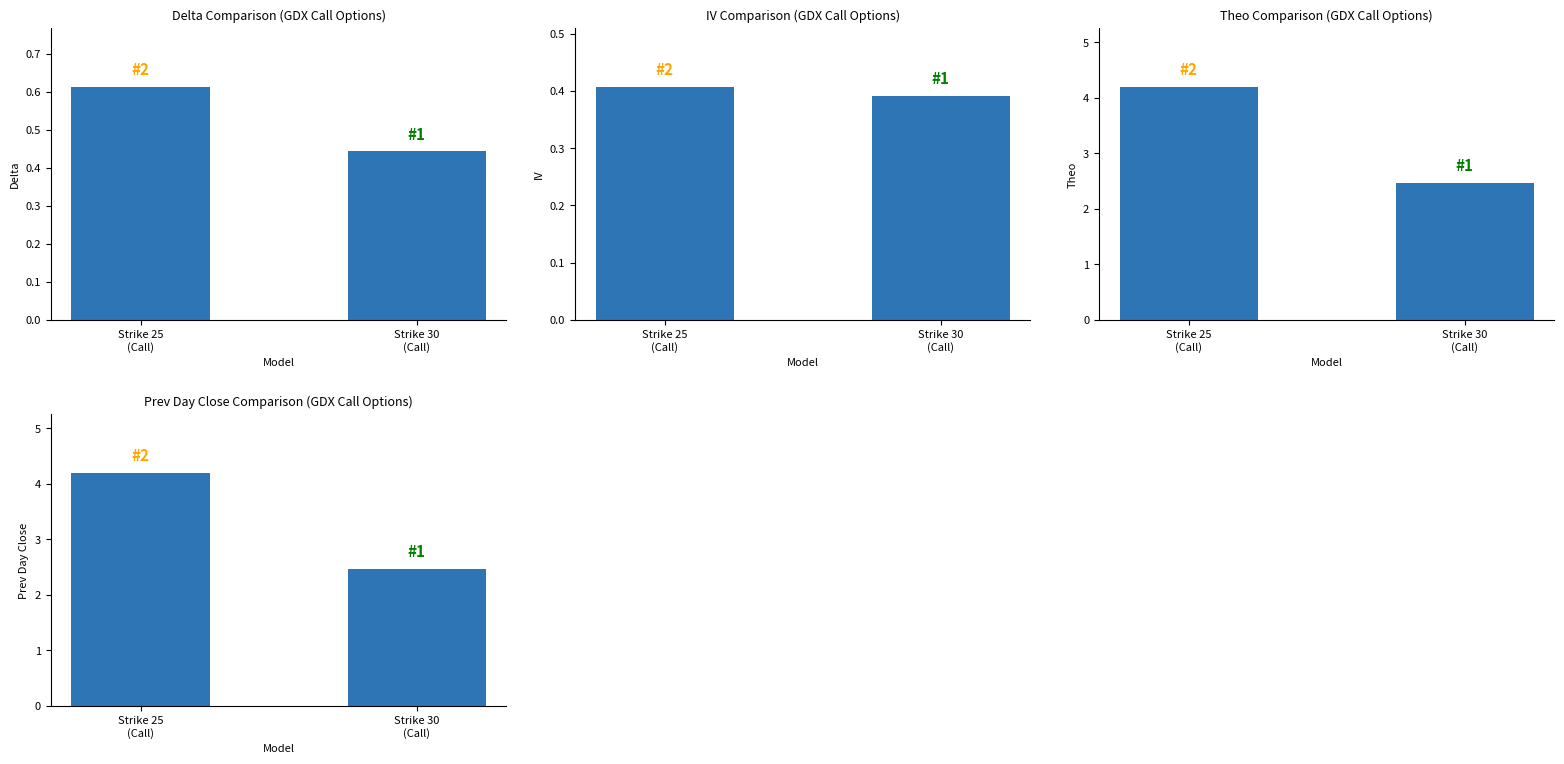

Read the theo value at Strike 30
(Call).

2.5